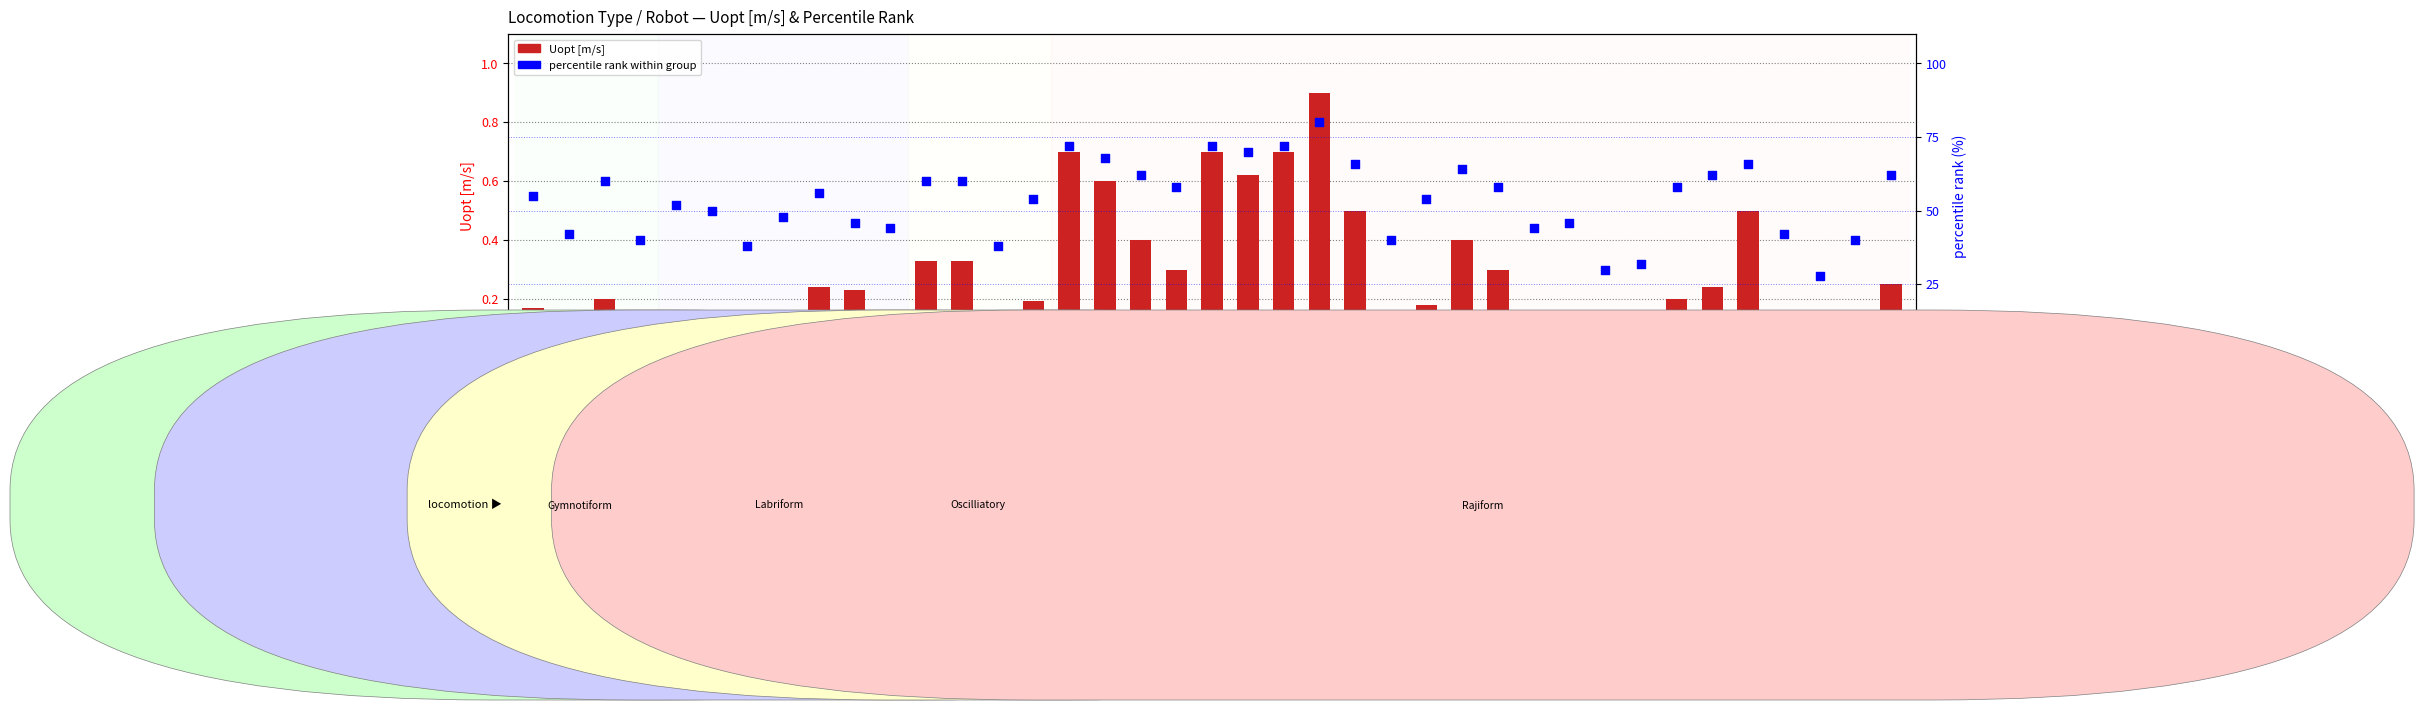

Which series has the largest total across all categories?

percentile rank within group